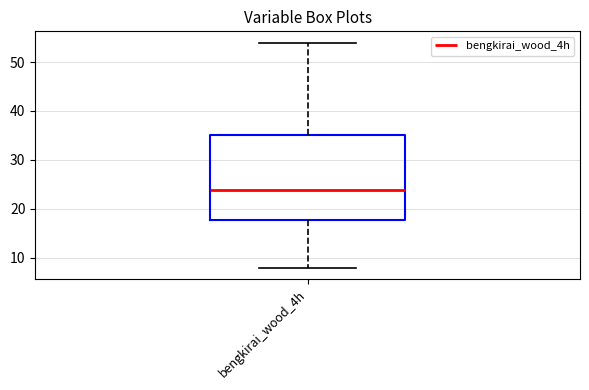

Read this box plot against the y-axis: the position of the median line, the range covered by the box, and the ends of both whiskers. The values are not printed on the chart, so give them approximately, as read against the axis.

median 24, box 18 to 35, whiskers 8 to 54